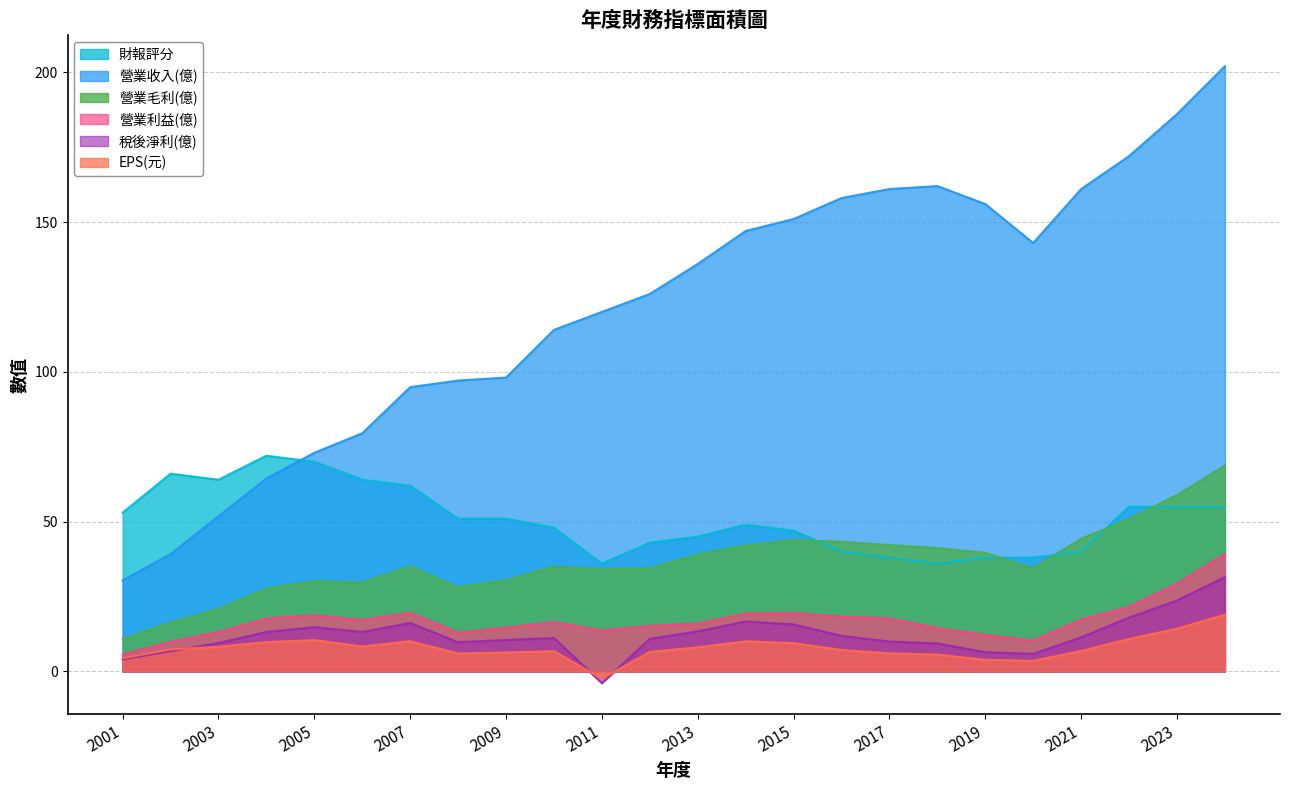

How many lines are shown in the chart?

6